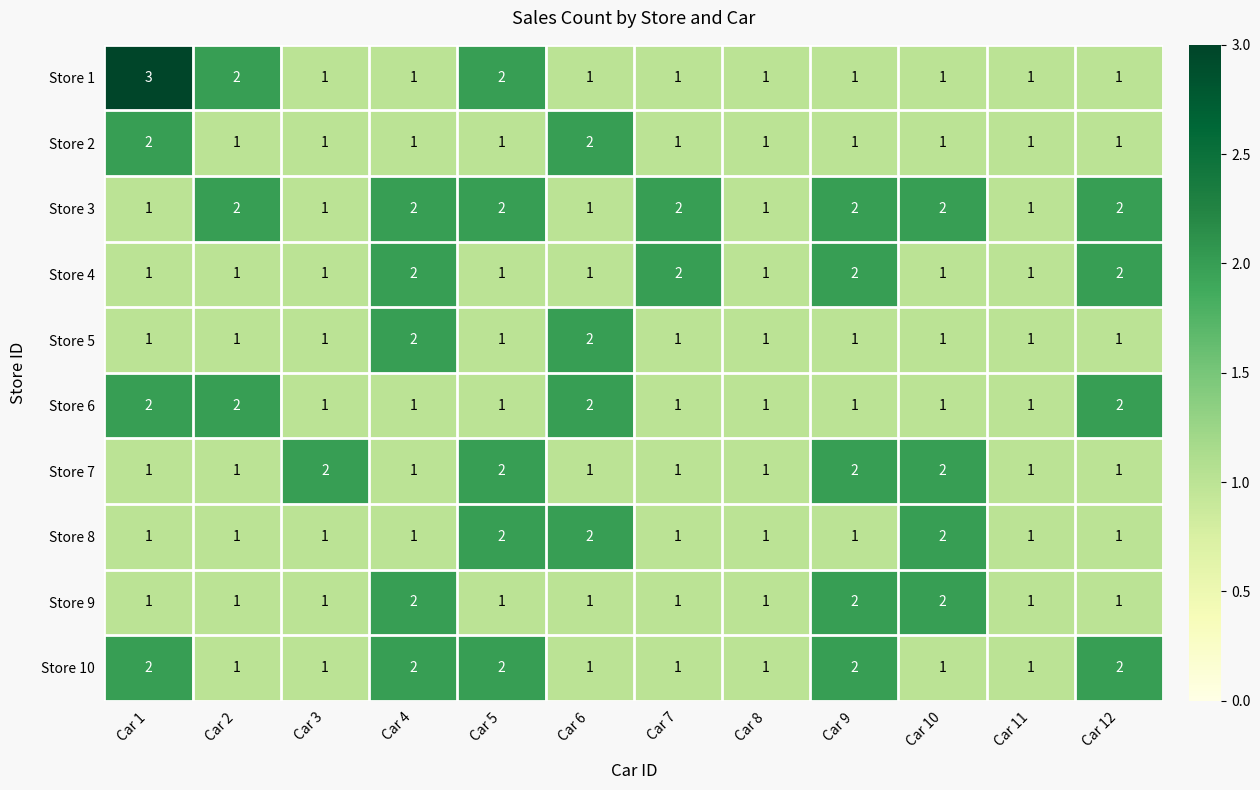

Which series has the largest total across all categories?

Store 3